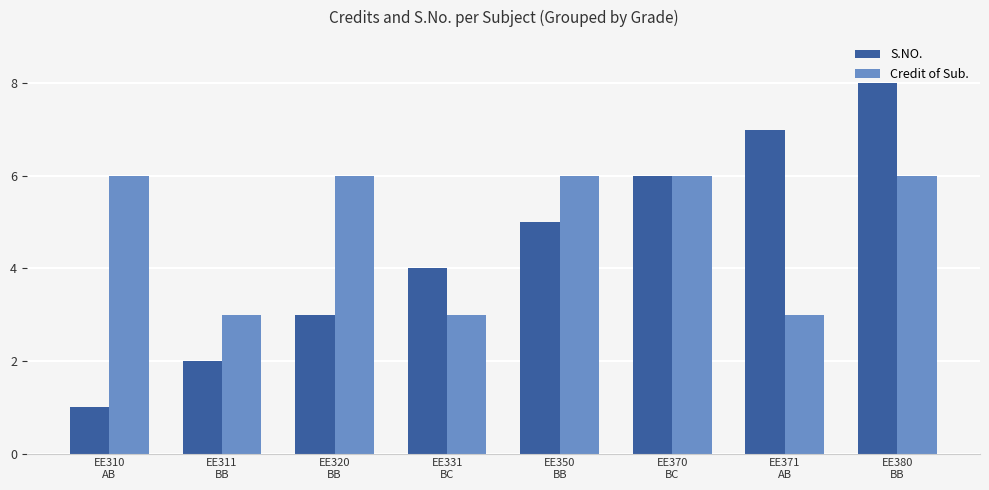

What is the label of the 3rd bar from the right?

EE370
BC